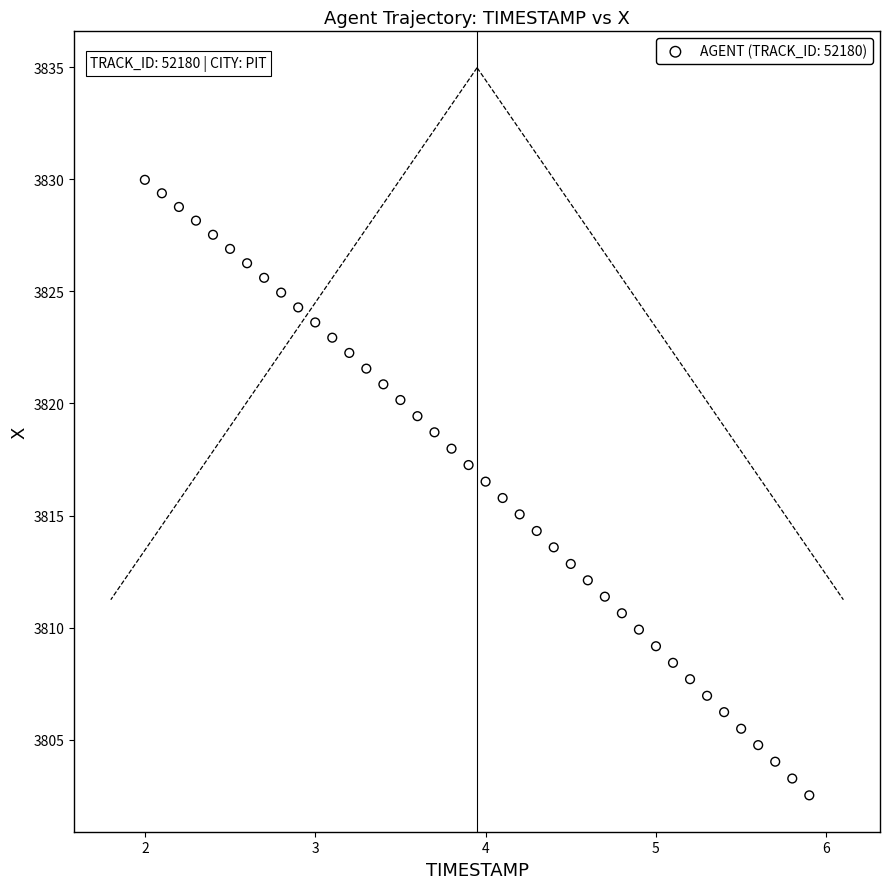

What is the range of X values (max minus min)?

3.9